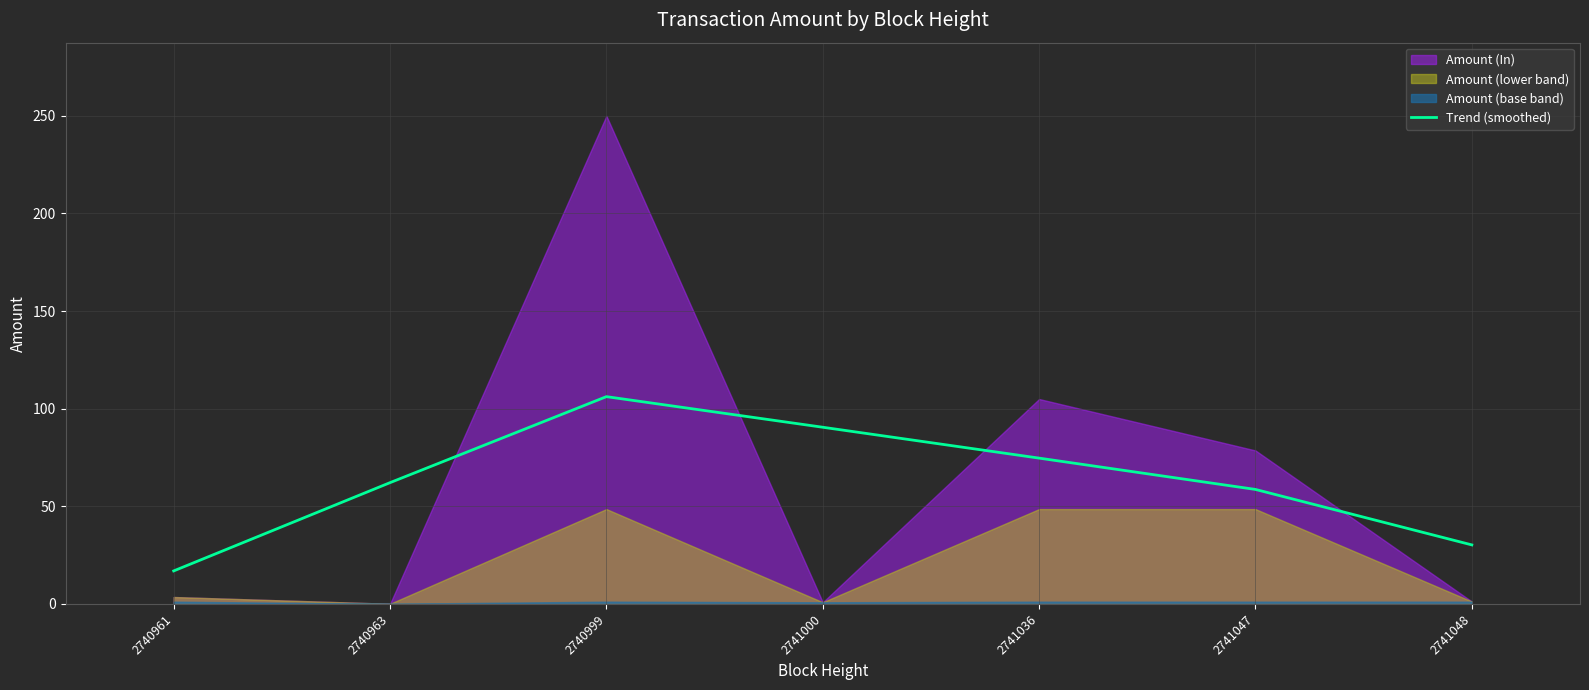

The value at 2741047 is 18.6. True or false?

False